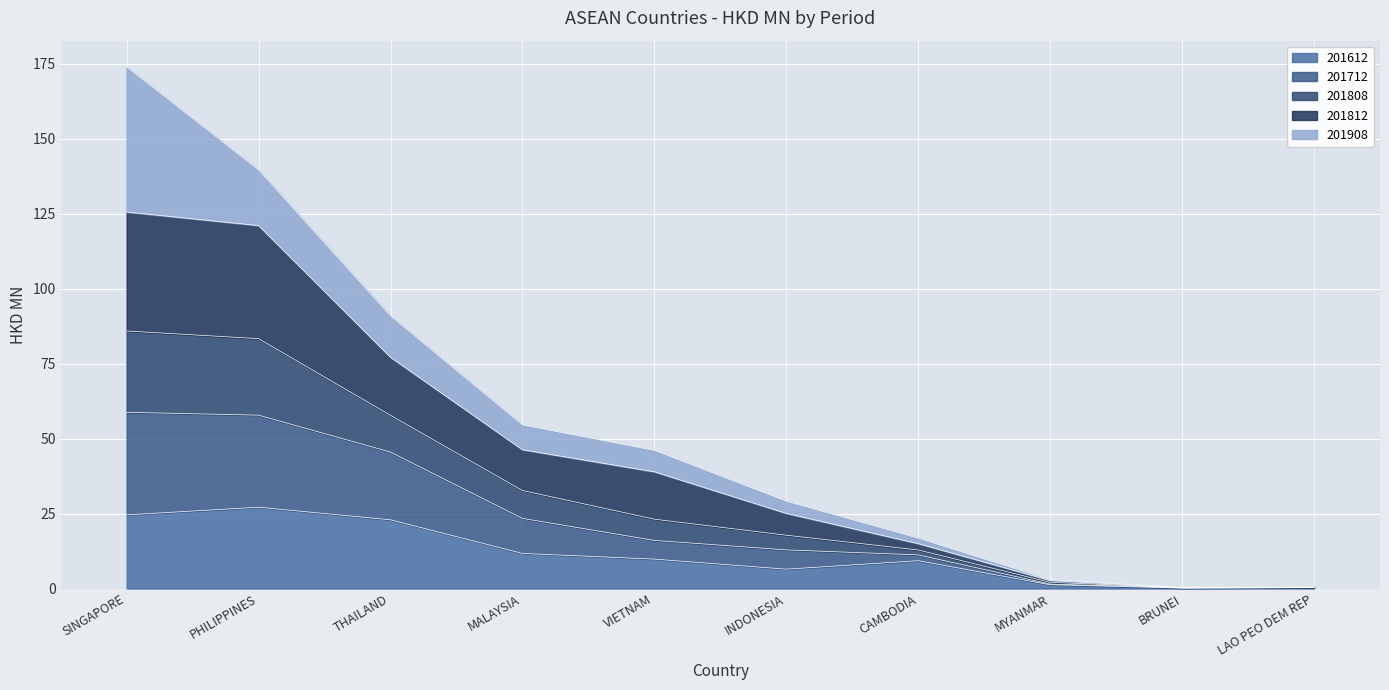

Is the value of 201812 at VIETNAM greater than the value of 201612 at INDONESIA?

Yes